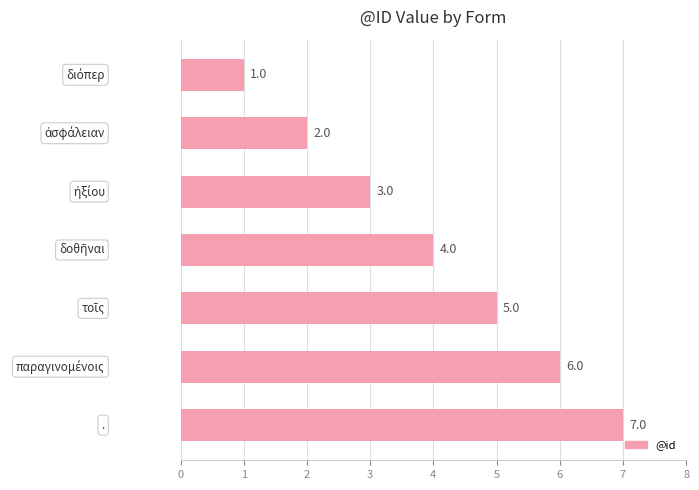

What is the value of the 3rd bar from the top?

3